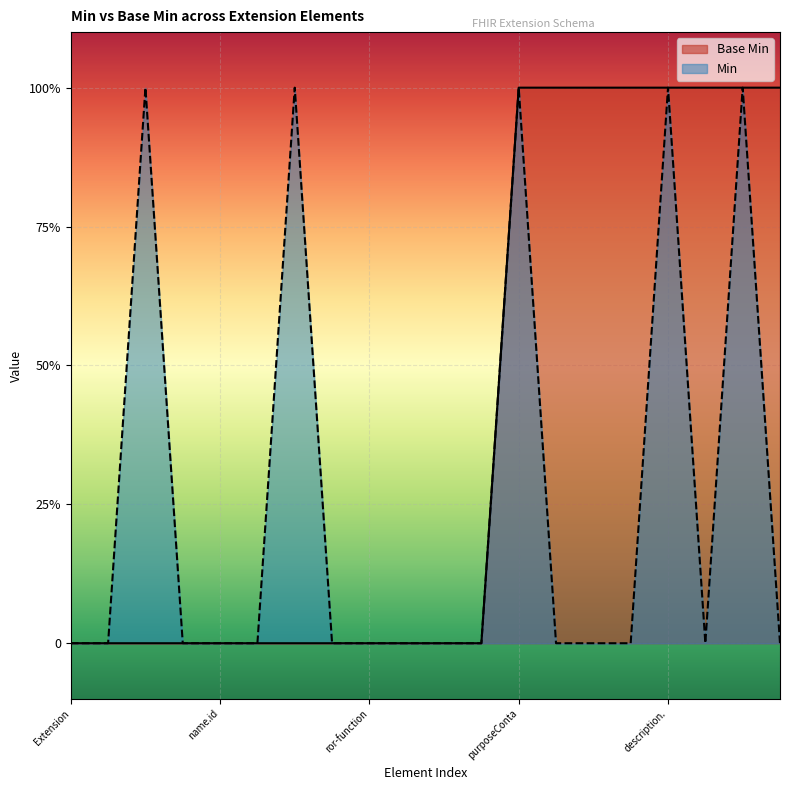

What is the sum of all values?

8